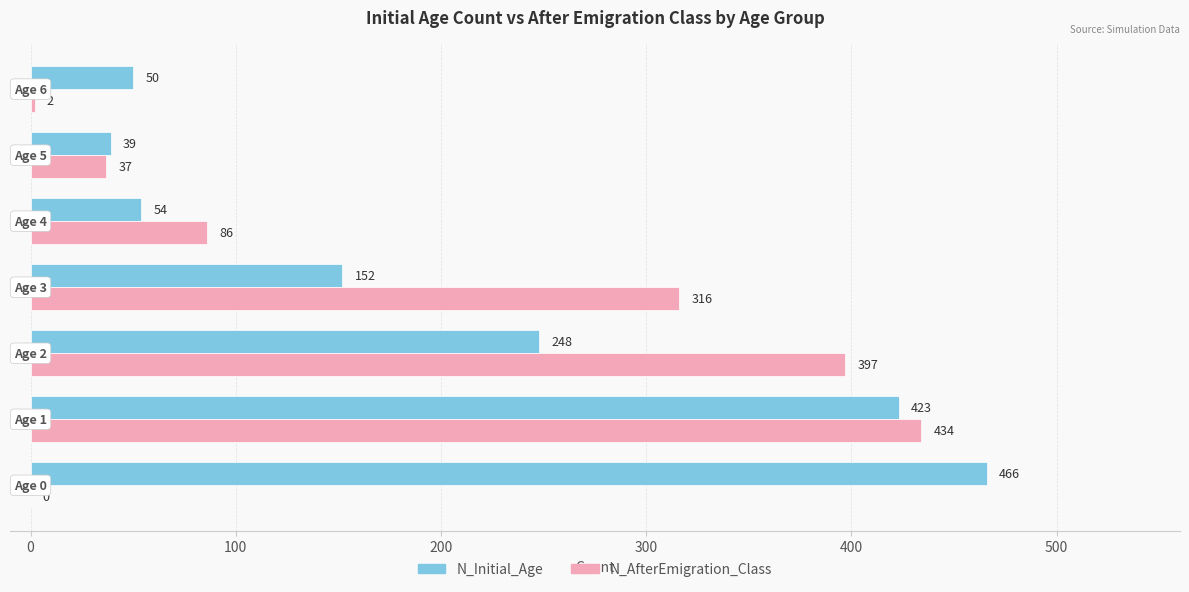

Which series has the largest total across all categories?

N_Initial_Age